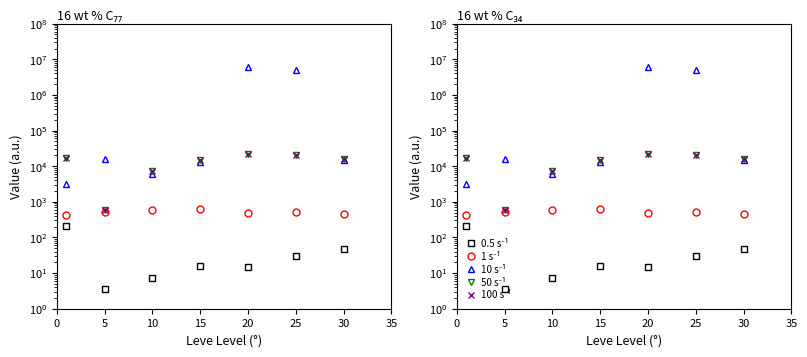

What is the total value across all series at 30?

47894.4